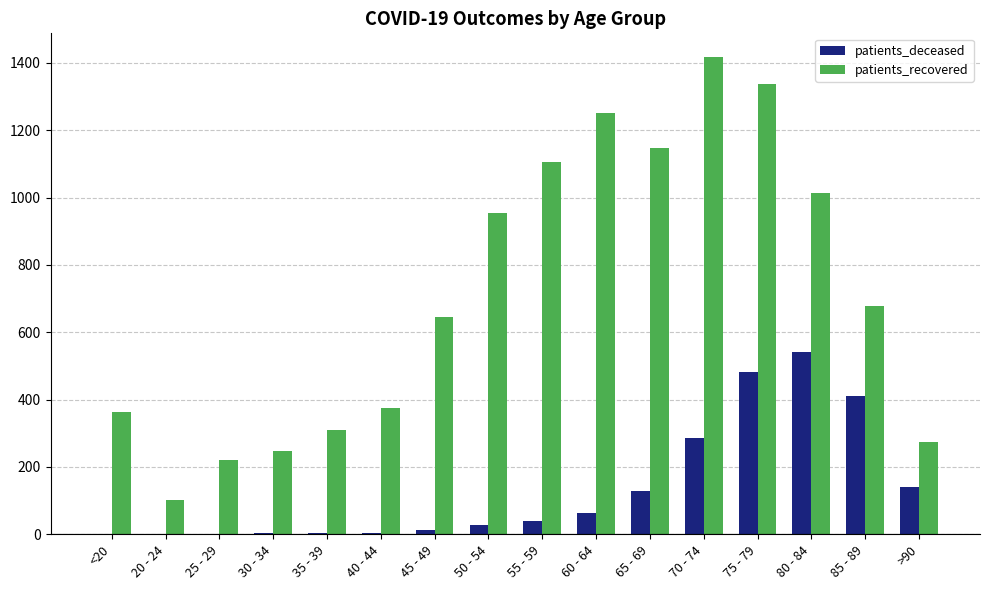

What is the greatest value displayed?

1417